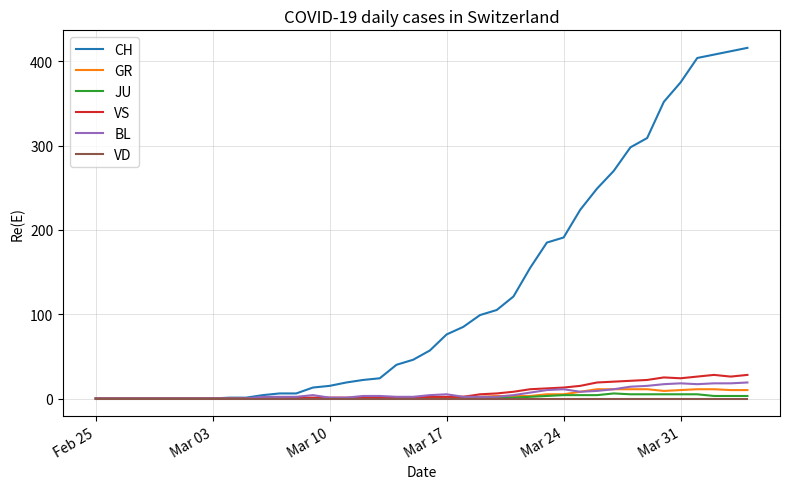

Which series has the largest total across all categories?

CH